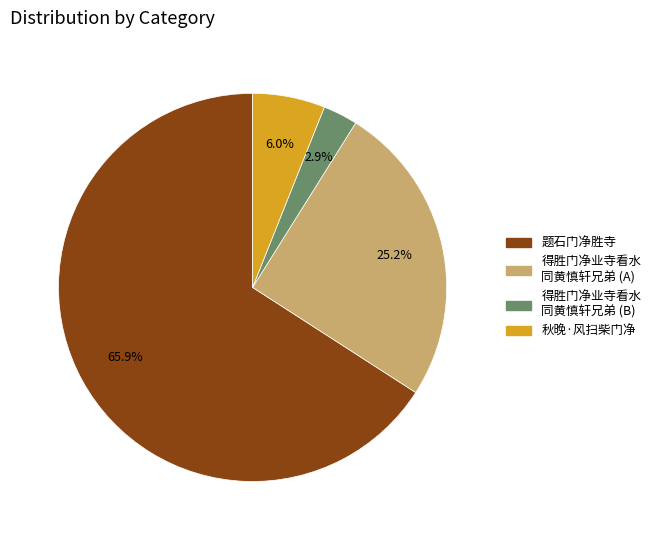

Combined, what portion of the pie is 得胜门净业寺看水 同黄慎轩兄弟 (B) and 题石门净胜寺?

68.8%